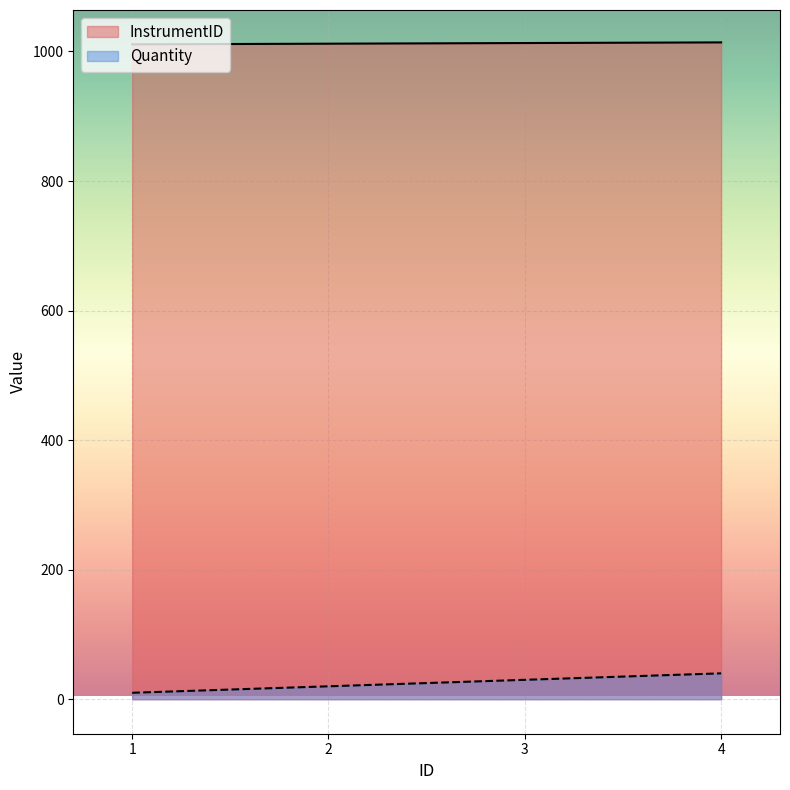

True or false: Quantity and InstrumentID cross at least once.

False